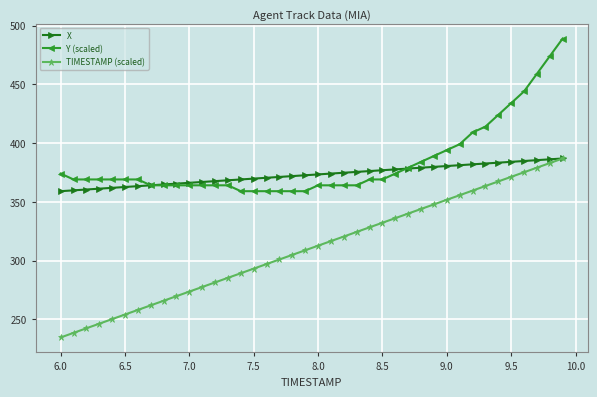

What is the maximum value shown in the chart?

489.1